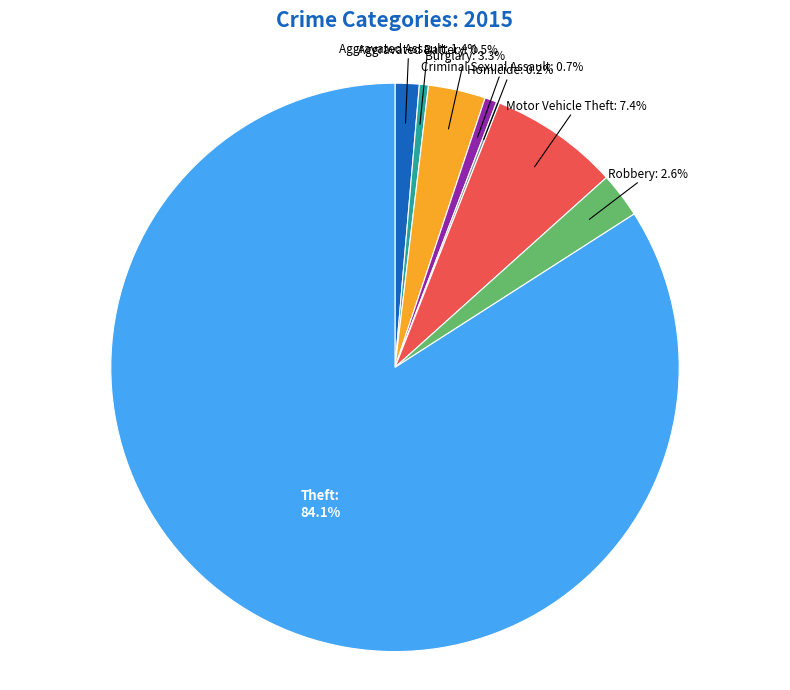

Is Theft the majority of the pie?

Yes